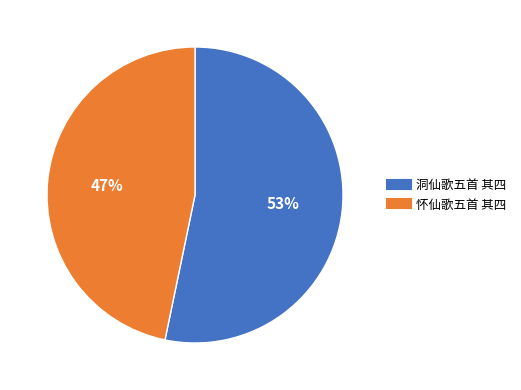

True or false: 洞仙歌五首 其四 accounts for 41% of the total.

False